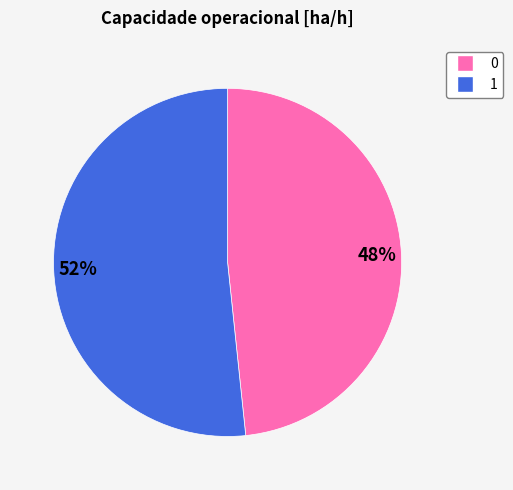

Is there any slice that represents more than half of the pie?

Yes